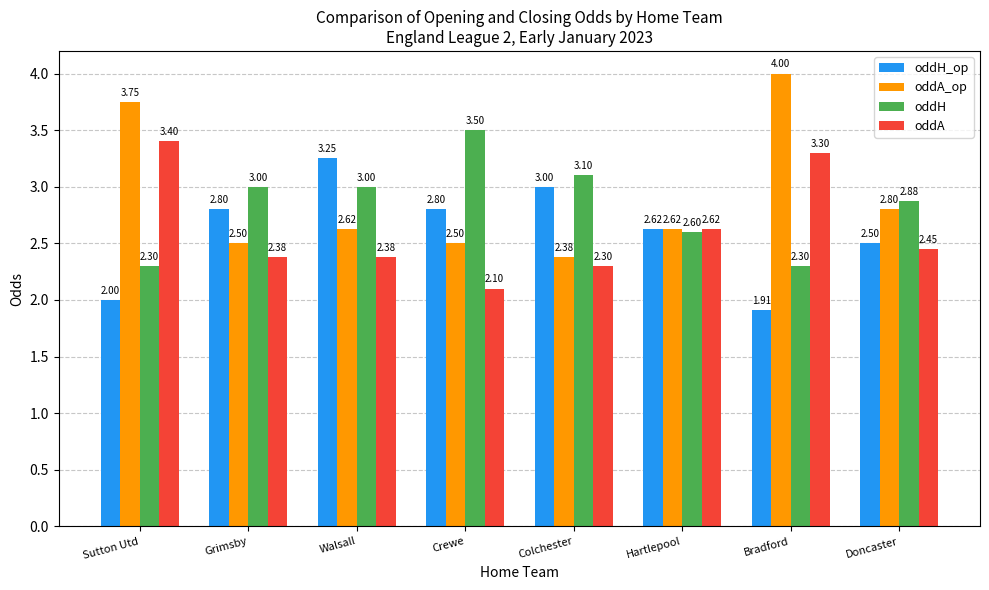

What is the lowest value of the oddH_op series?

1.9